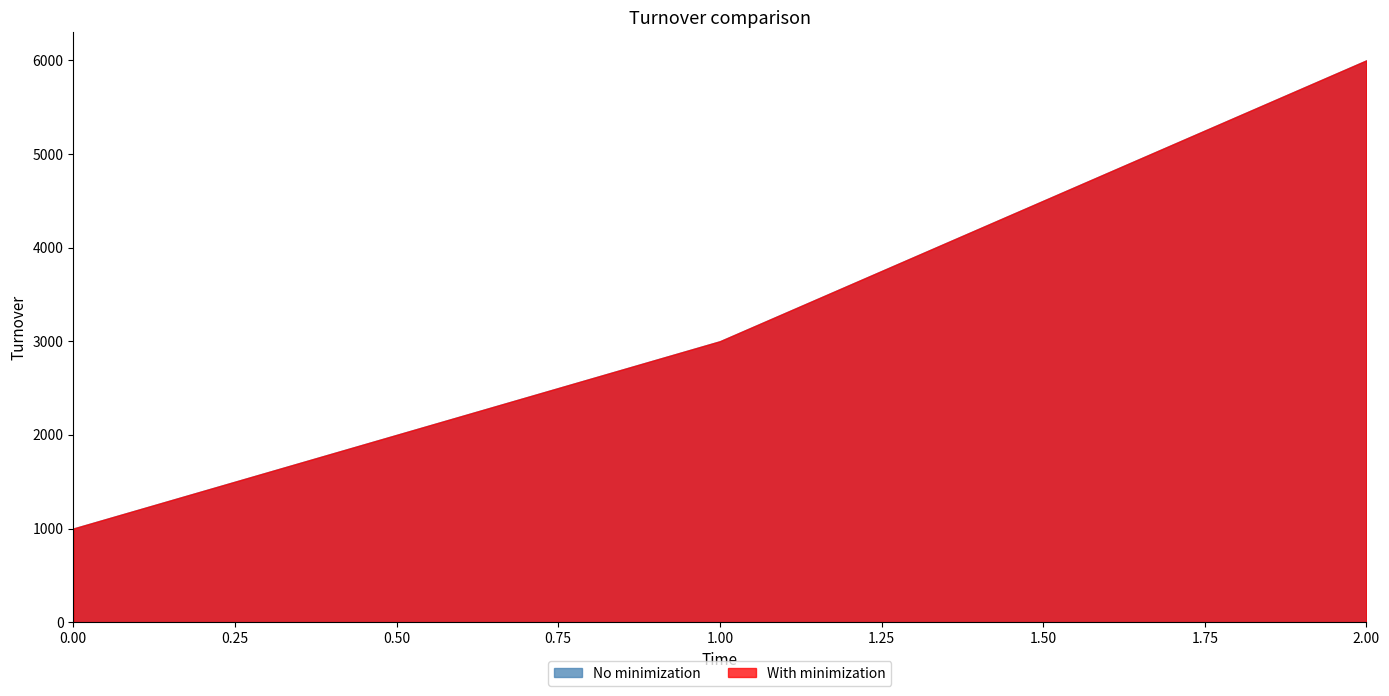

How many data points in No minimization are less than 3000?

1